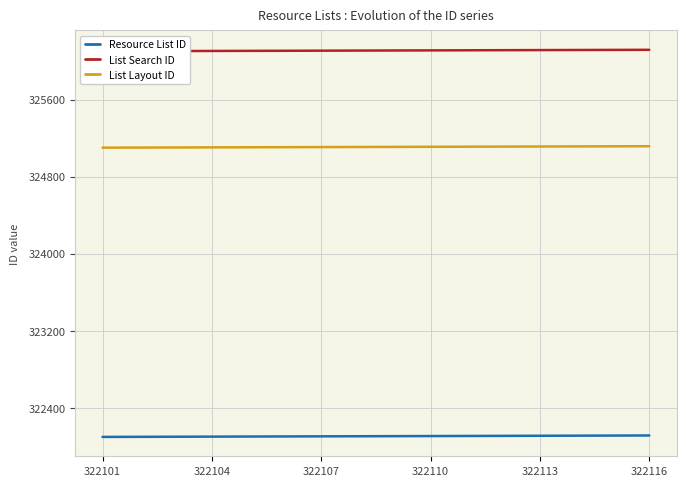

Count the number of data series in this chart.

3